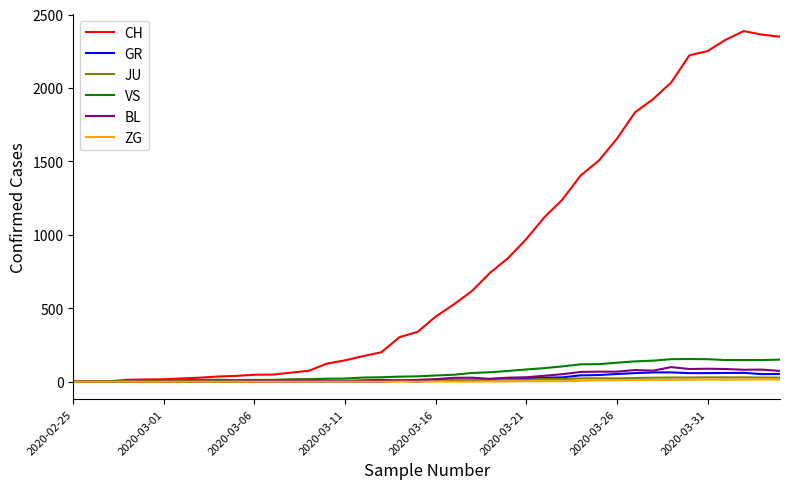

Does the chart have visible grid lines?

No